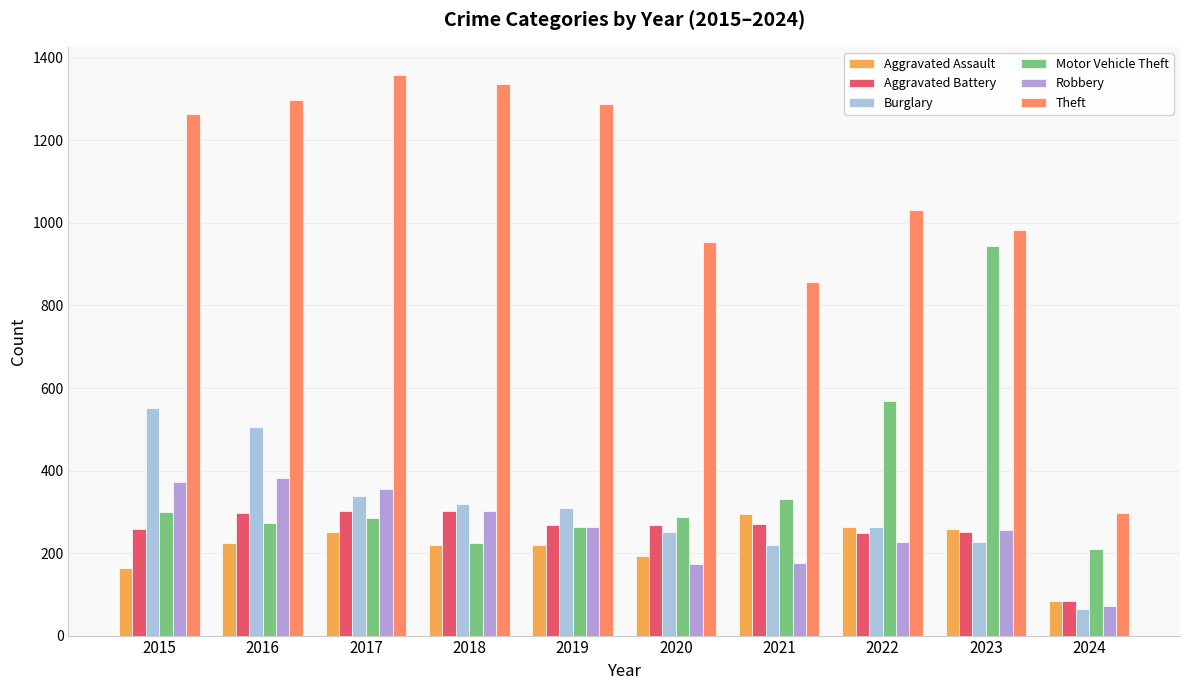

What is the maximum value for Motor Vehicle Theft?

945